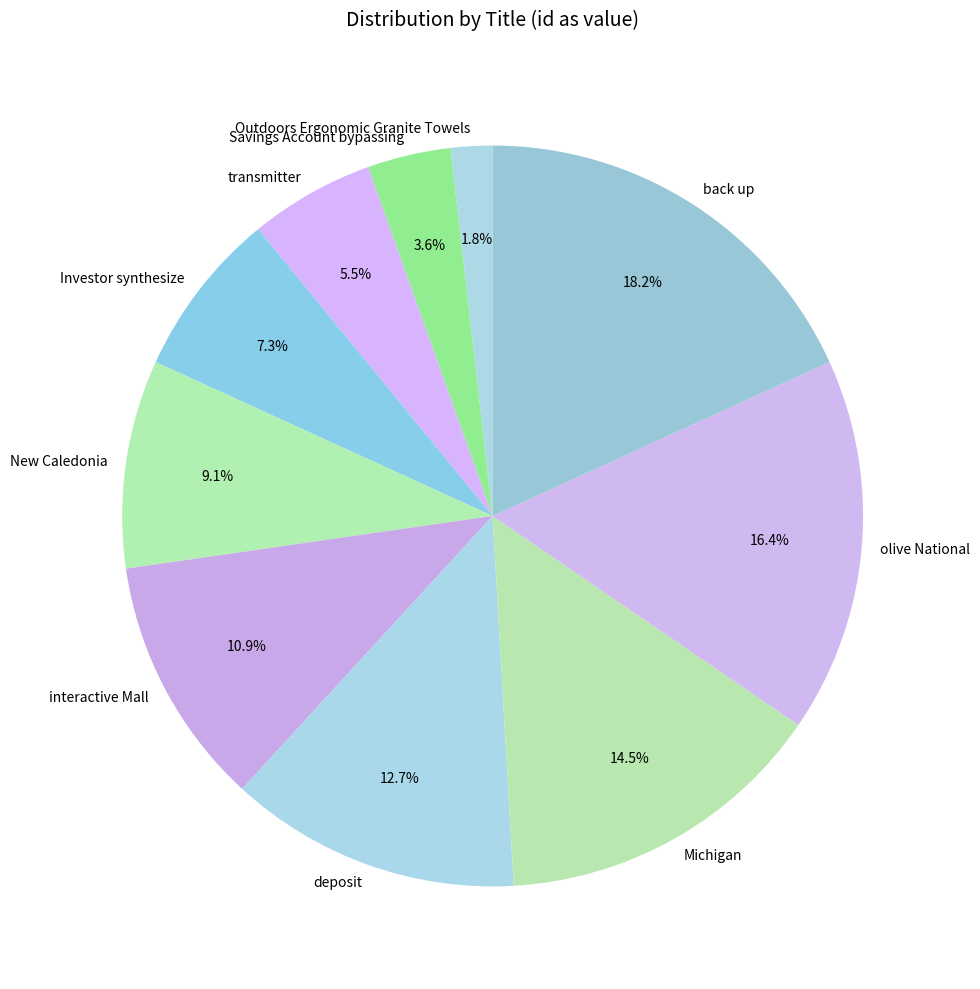

To the nearest percent, what is the average slice percentage?

10%